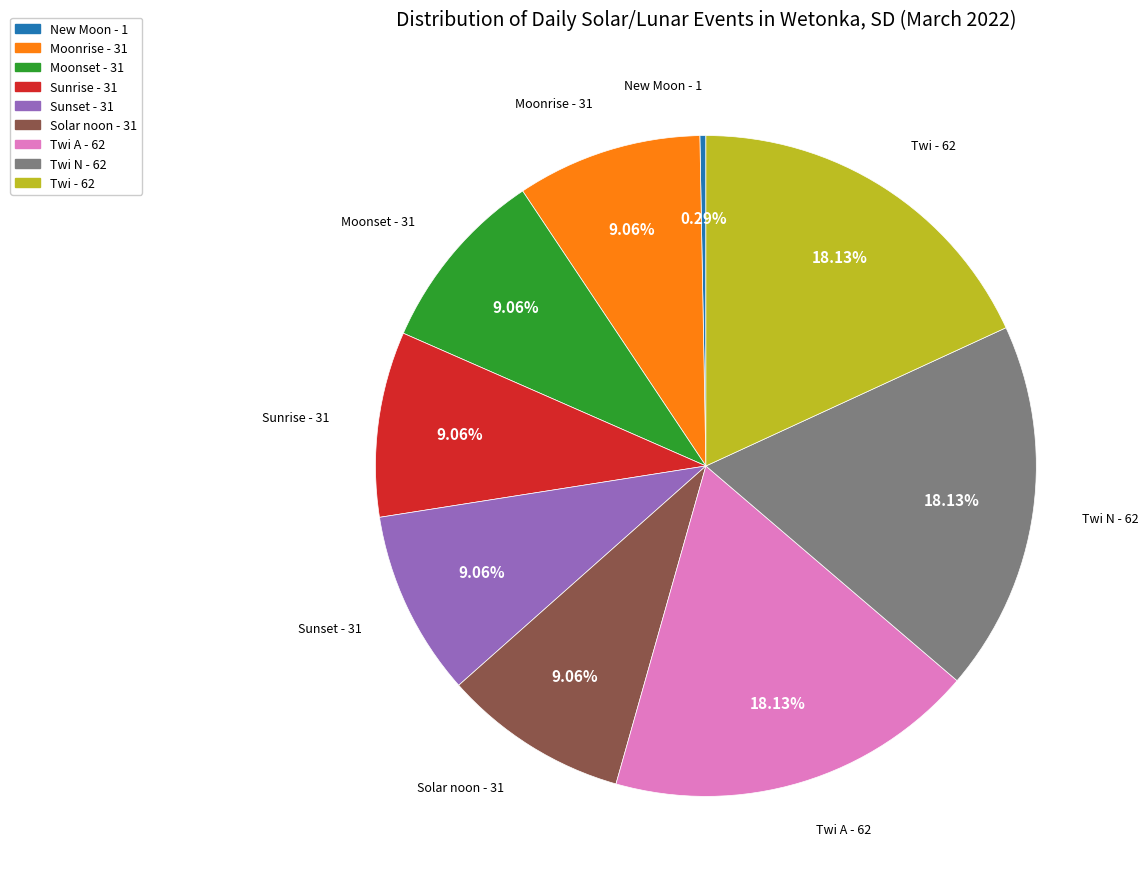

Count the number of slices in the pie.

9